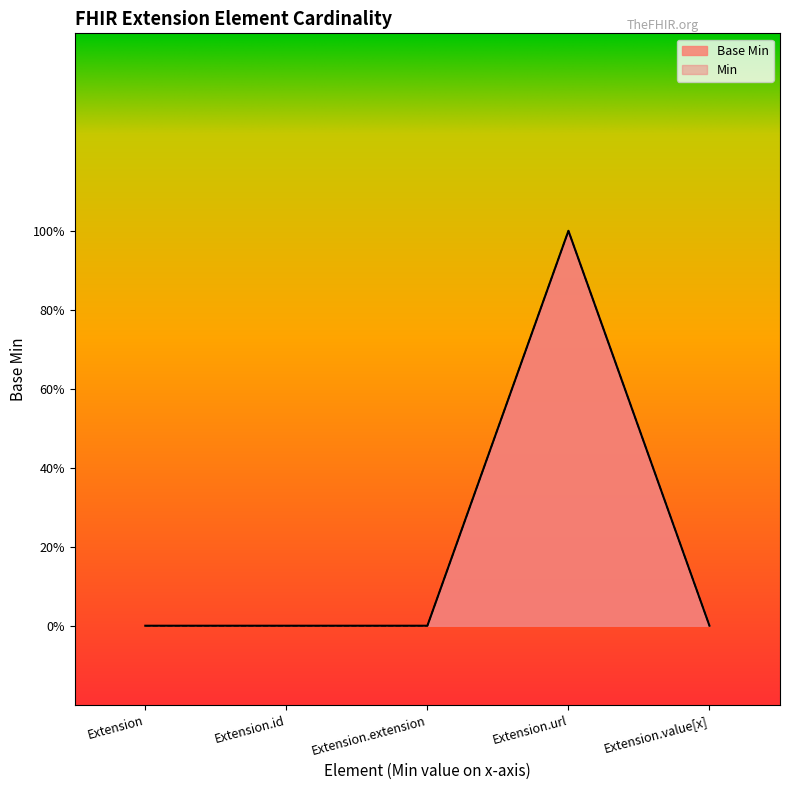

Rank the categories by value from highest to lowest.

Extension.url, Extension, Extension.id, Extension.extension, Extension.value[x]